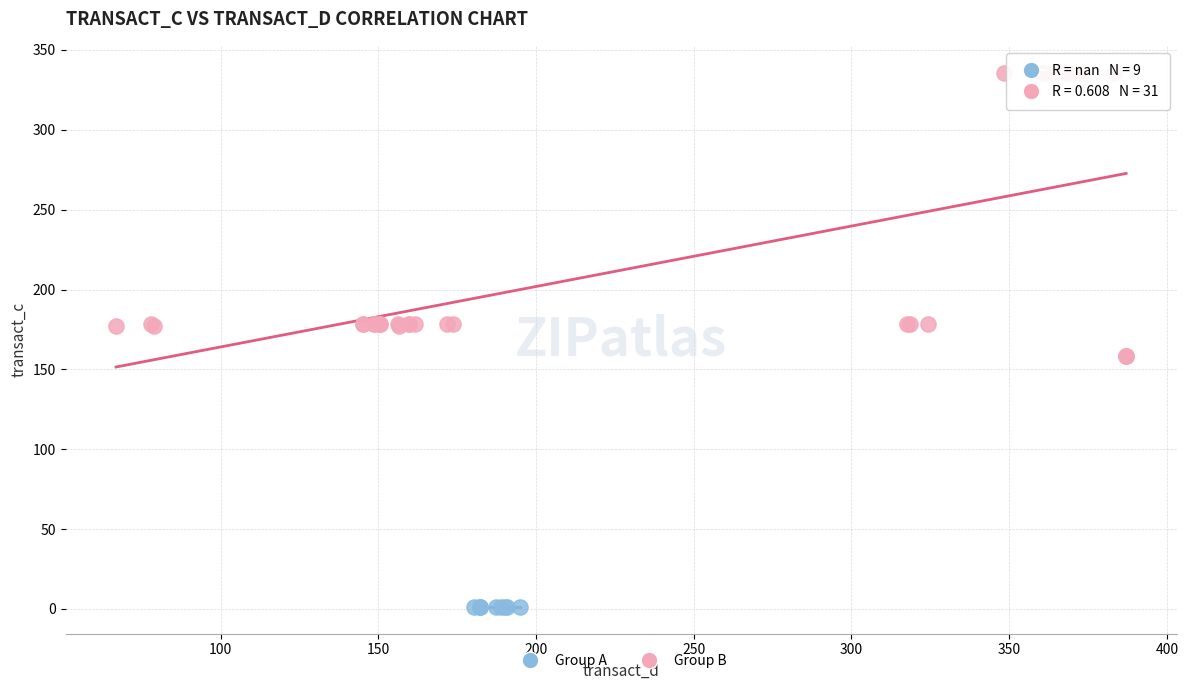

Which series reaches the minimum Y coordinate?

Group A